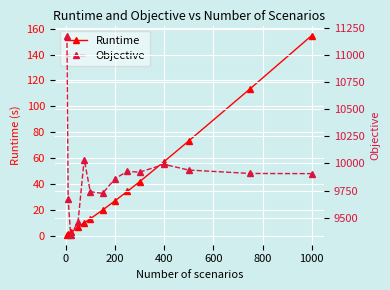

True or false: Runtime and Objective cross at least once.

False